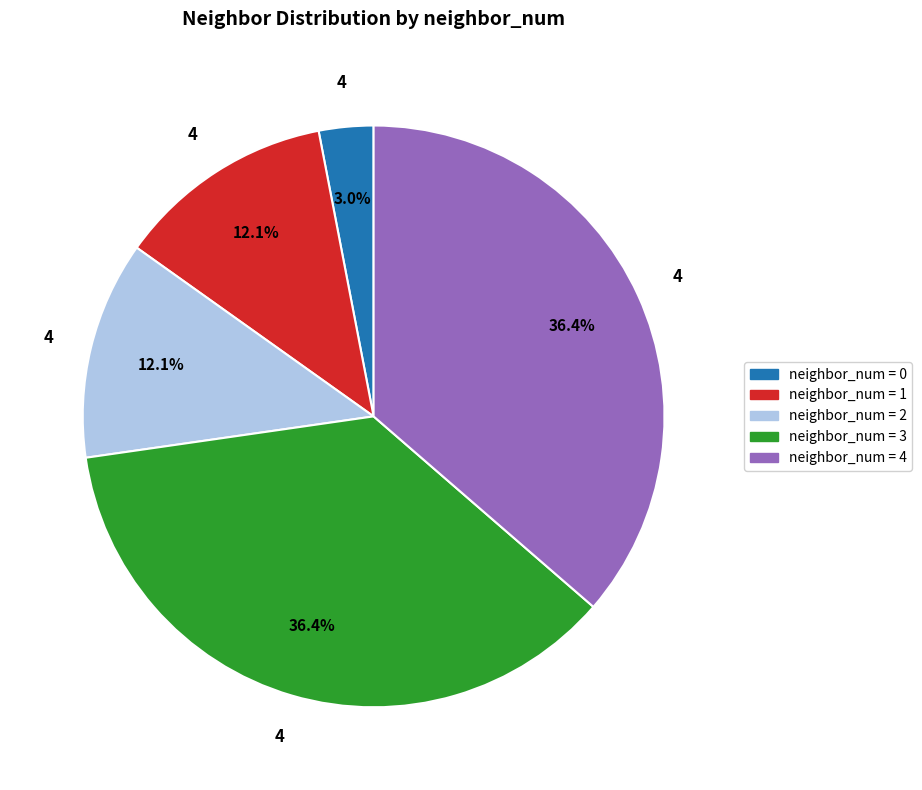

Is there a majority slice in this chart?

No